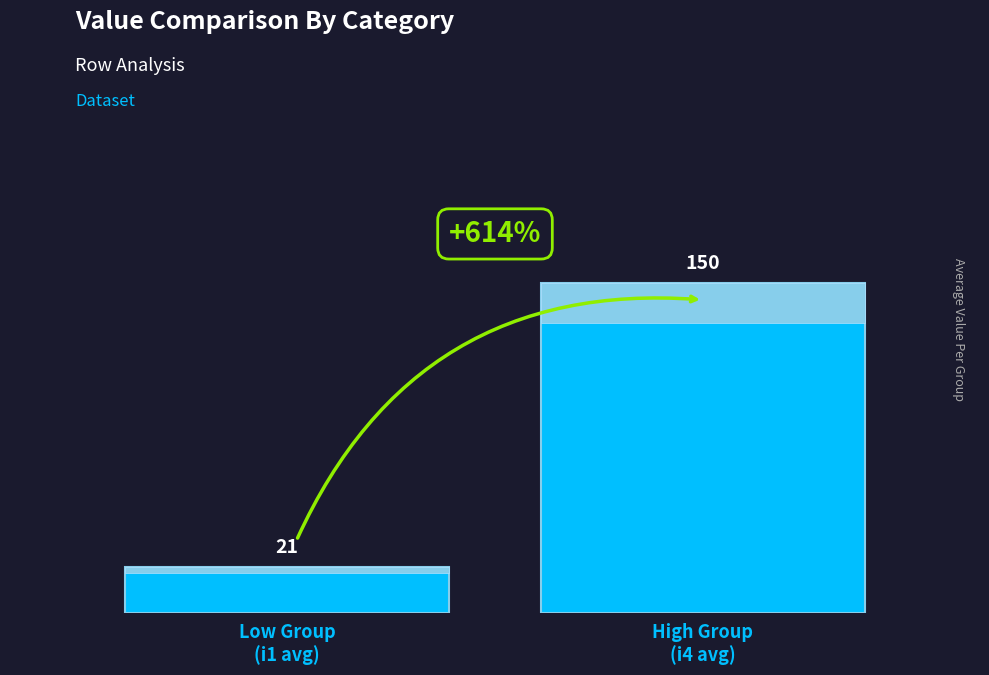

At which category does the chart reach its minimum across all series?

Low Group
(i1 avg)